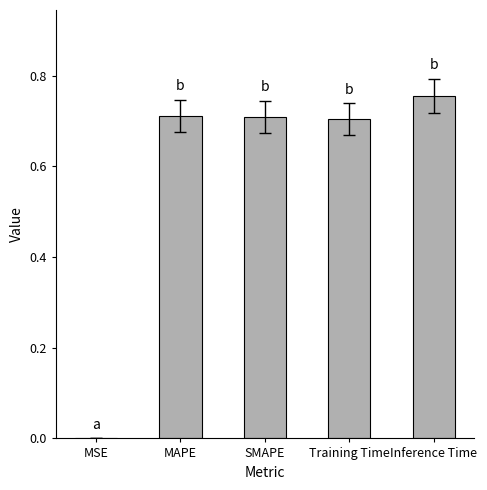

Is it true that the value at Training Time is 0.7?

True